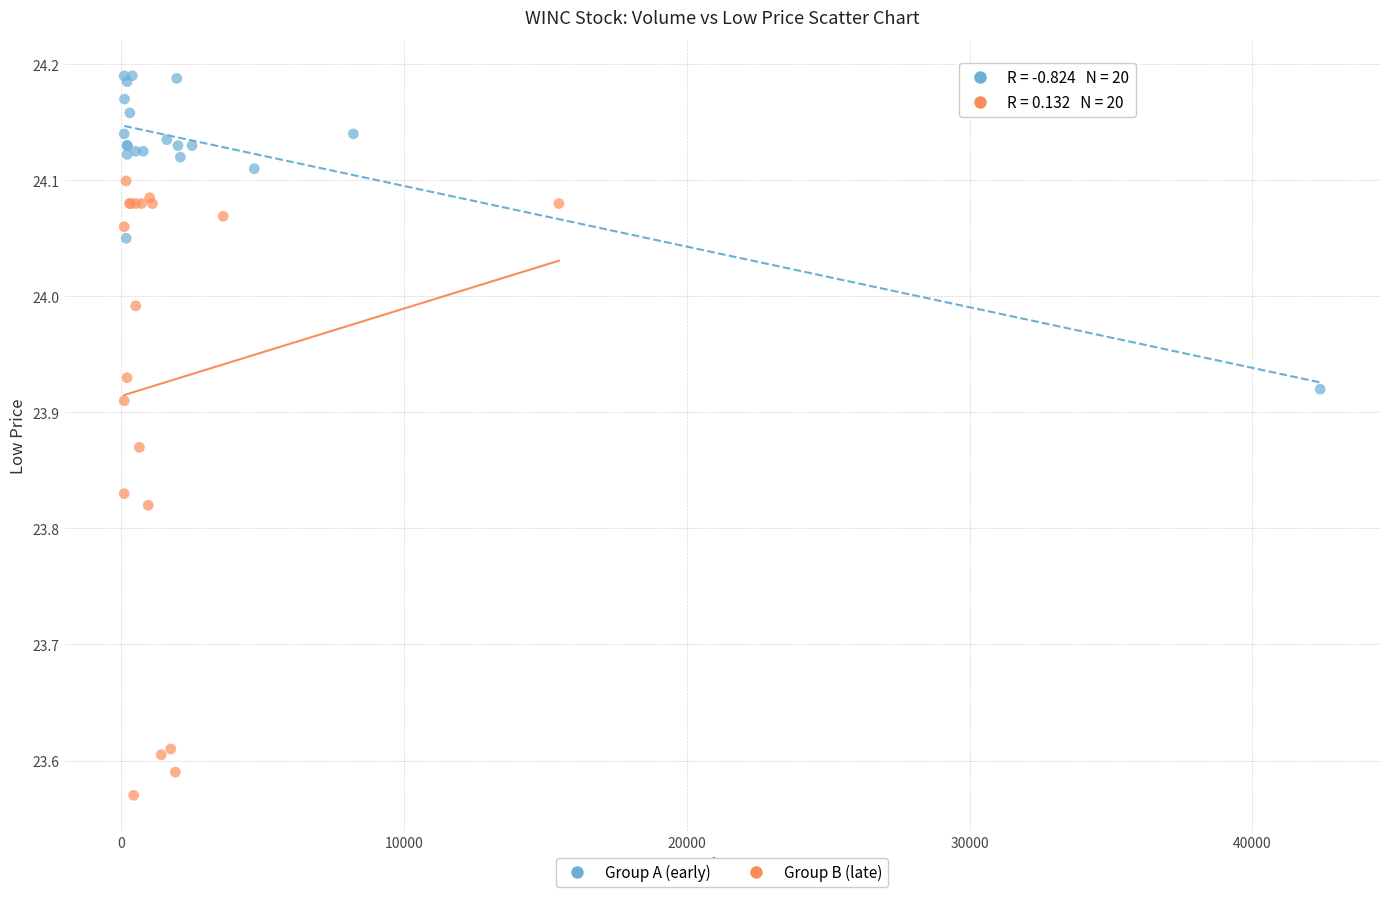

Which series contains the lowest Y value?

Group B (late)